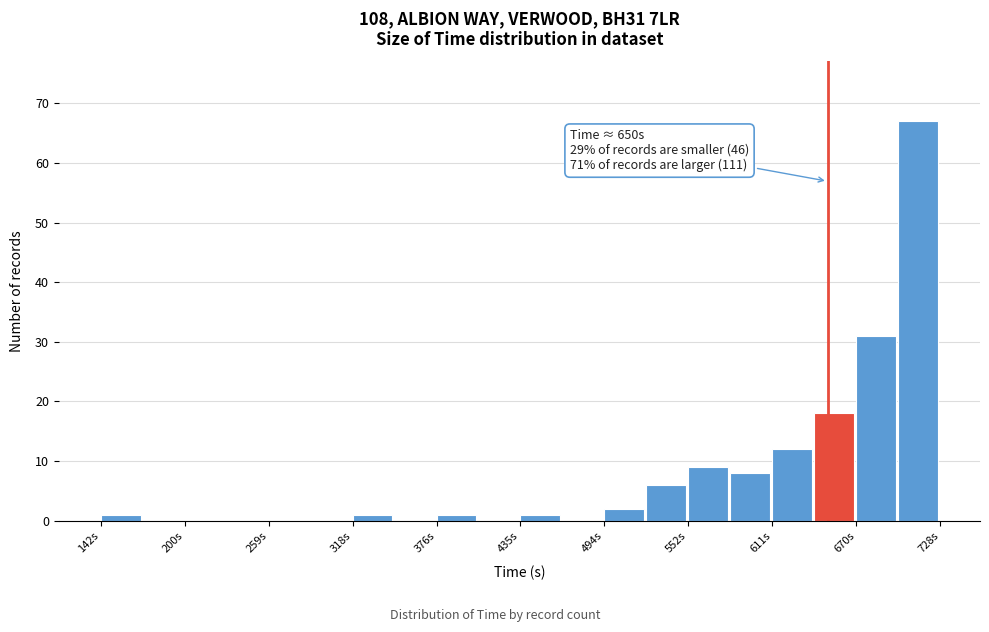

Read against the x-axis, roughly where is the centre of the tallest bar?

710